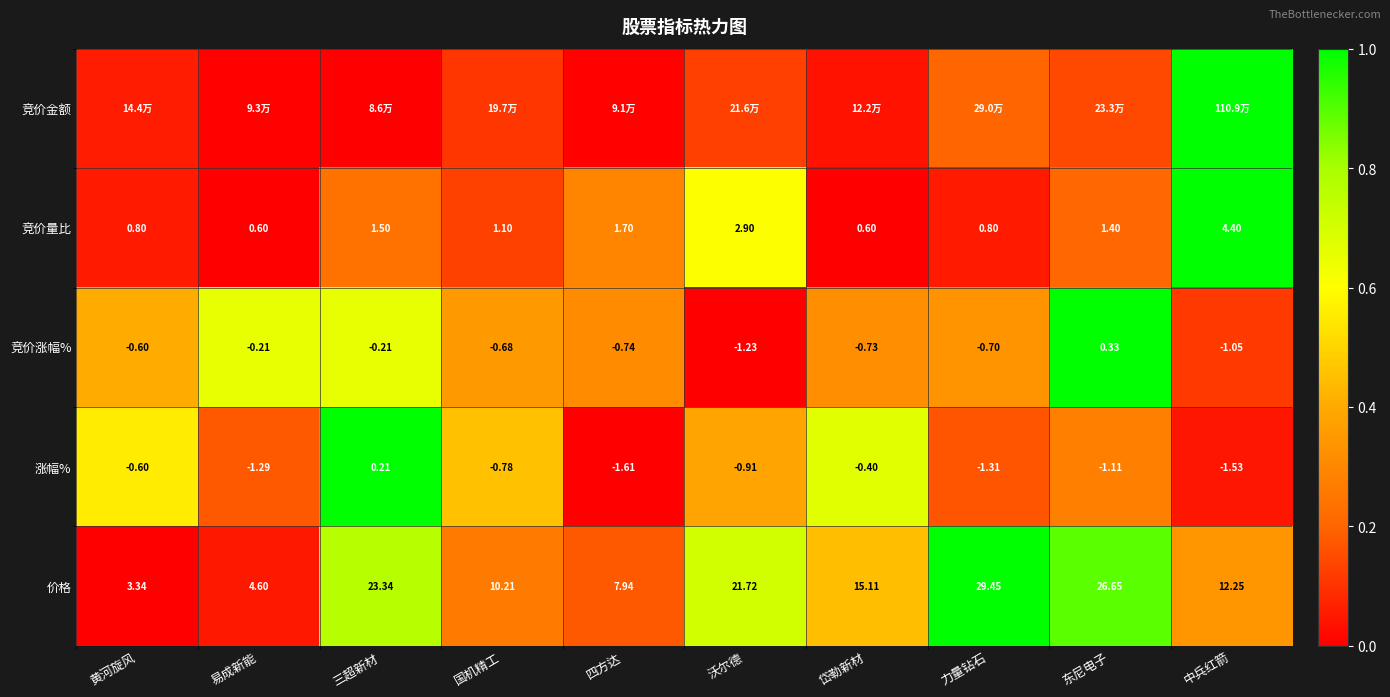

Where does the 价格 series first go above 15?

三超新材